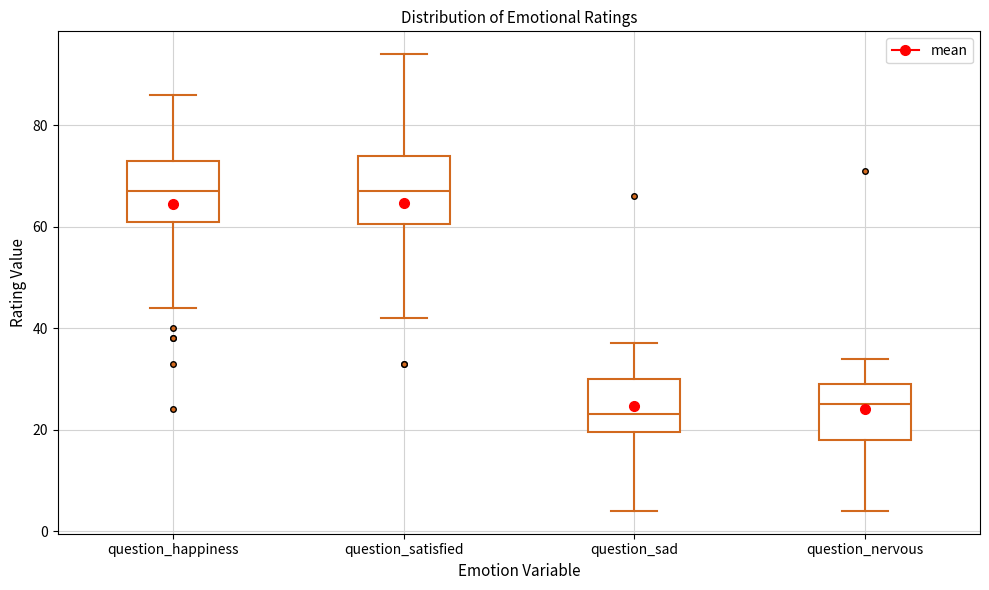

Reading left to right, read every box against the y-axis: the position of its median line, the range the box covers, and the ends of its whiskers. The values are not printed on the chart, so give them approximately, as read against the axis.

question_happiness: median 68, box 62 to 74, whiskers 44 to 86
question_satisfied: median 68, box 60 to 74, whiskers 42 to 94
question_sad: median 24, box 20 to 30, whiskers 4 to 38
question_nervous: median 26, box 18 to 30, whiskers 4 to 34